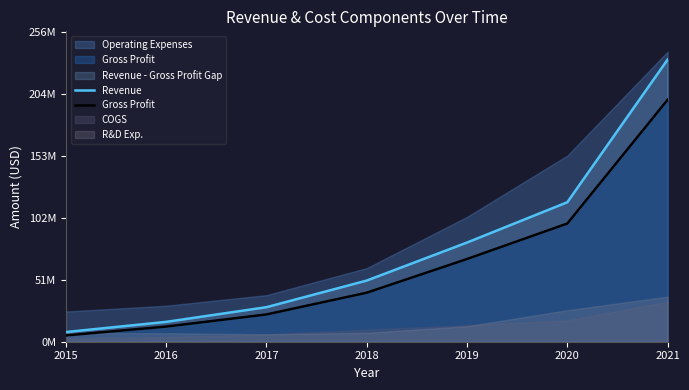

Rank the series by their average value, from highest to lowest.

Revenue, Gross Profit